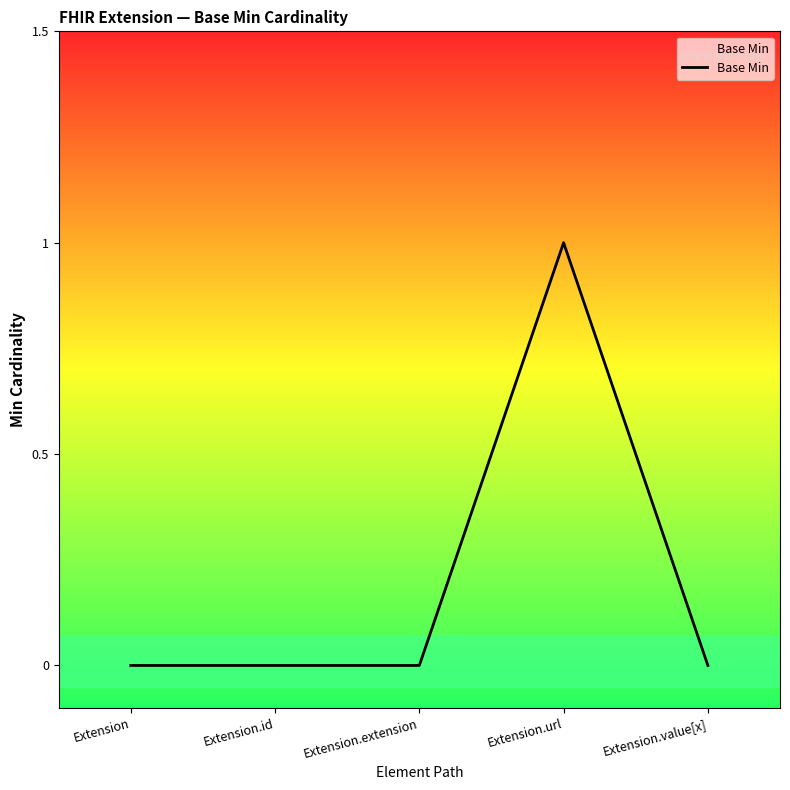

The chart shows a value of 2 at Extension.url. True or false?

False